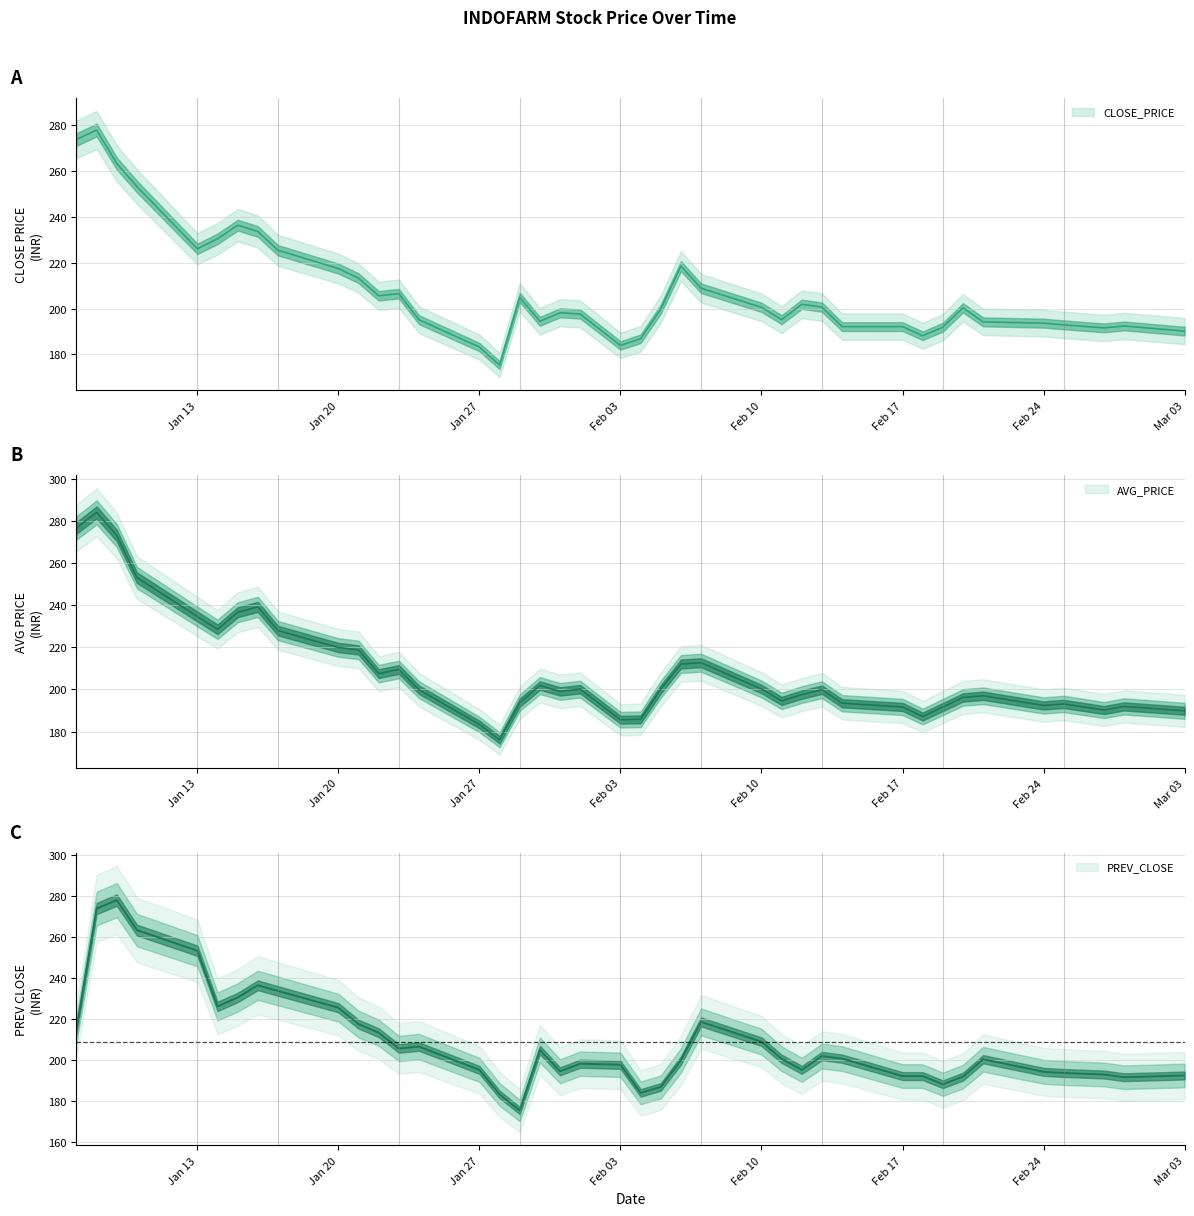

Which series has the largest total across all categories?

AVG_PRICE